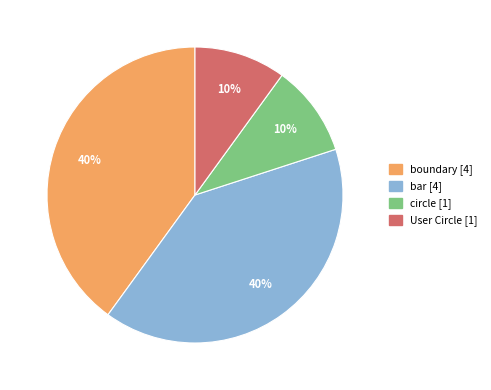

To the nearest percent, what is the difference between the largest and smallest slice percentages?

30%